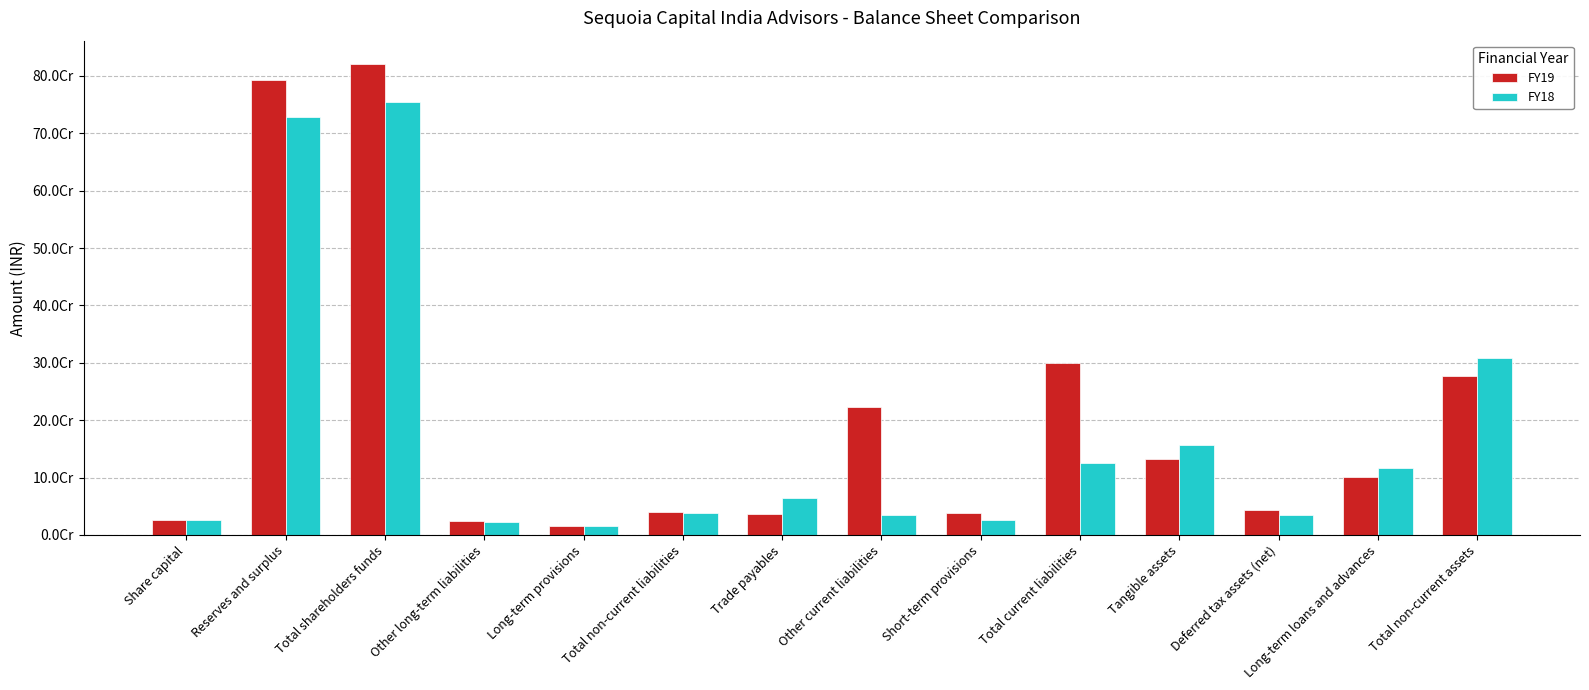

Are the bars horizontal?

No